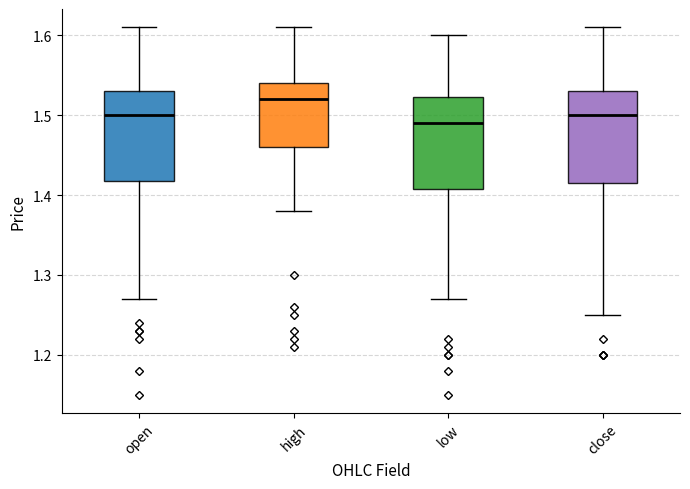

Reading left to right, transcribe this box plot: for each box, give where its median line is, the range the box spans, and where its two whiskers end, as read against the y-axis. The values are not printed on the chart, so give them approximately, as read against the axis.

open: median 1.50, box 1.42 to 1.53, whiskers 1.27 to 1.61
high: median 1.52, box 1.46 to 1.54, whiskers 1.38 to 1.61
low: median 1.49, box 1.41 to 1.52, whiskers 1.27 to 1.60
close: median 1.50, box 1.42 to 1.53, whiskers 1.25 to 1.61